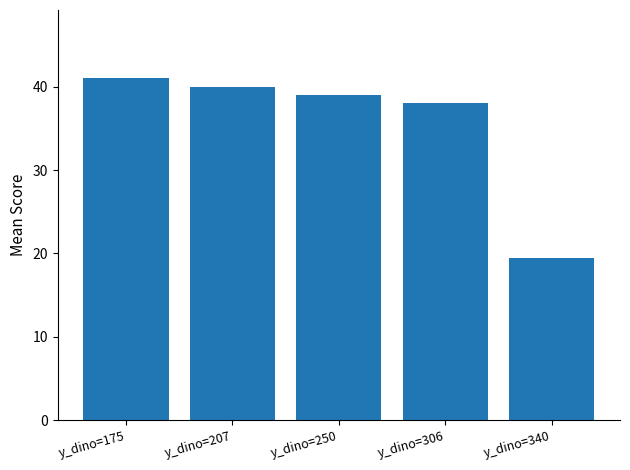

Which category has the highest value across all series?

y_dino=175